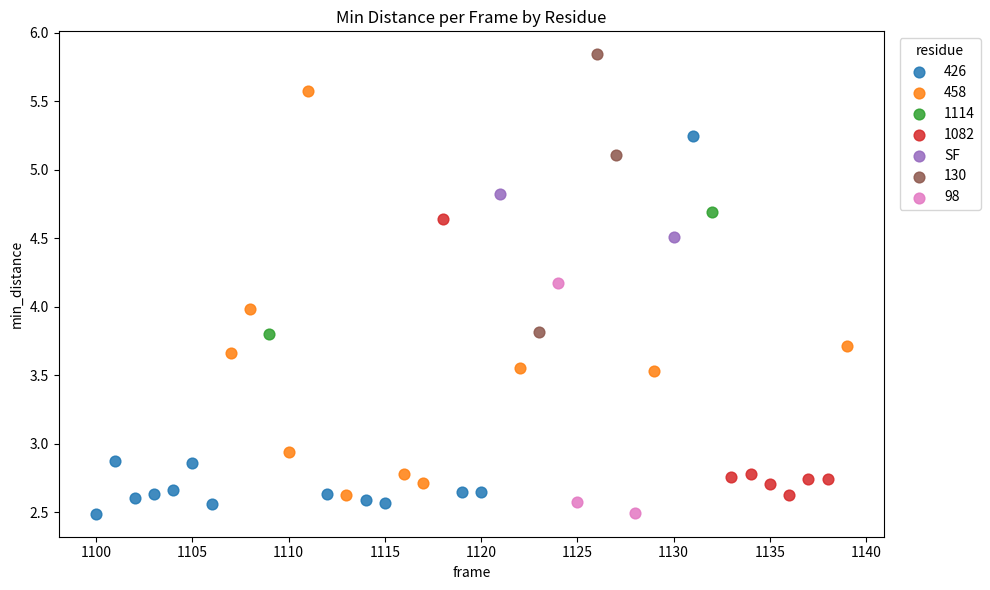

What are all the series names shown in the legend?

426, 458, 1114, 1082, SF, 130, 98